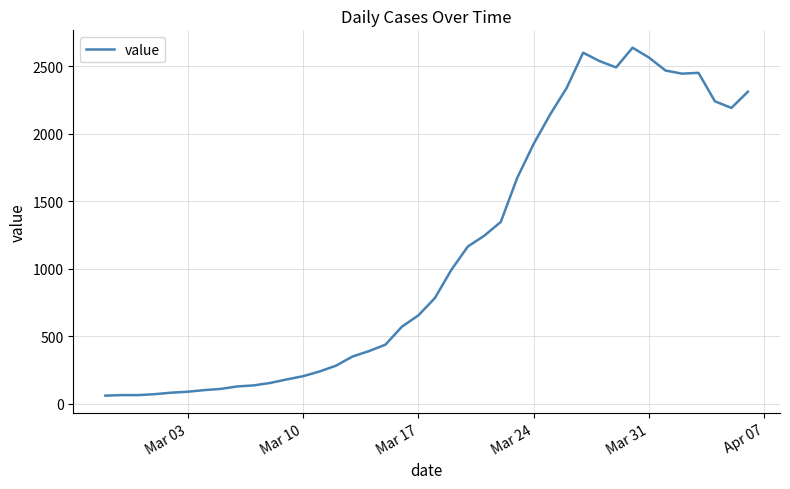

What is the minimum value shown in the chart?

61